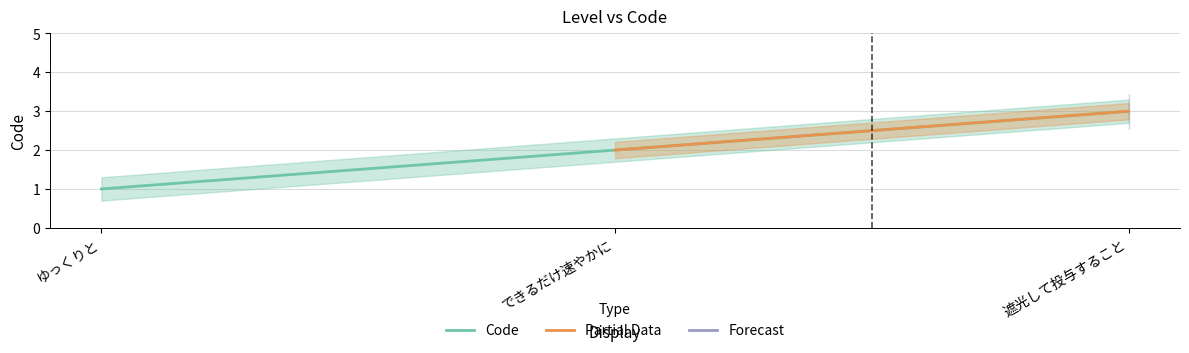

What is the sum of the values at 遮光して投与すること and ゆっくりと?

4